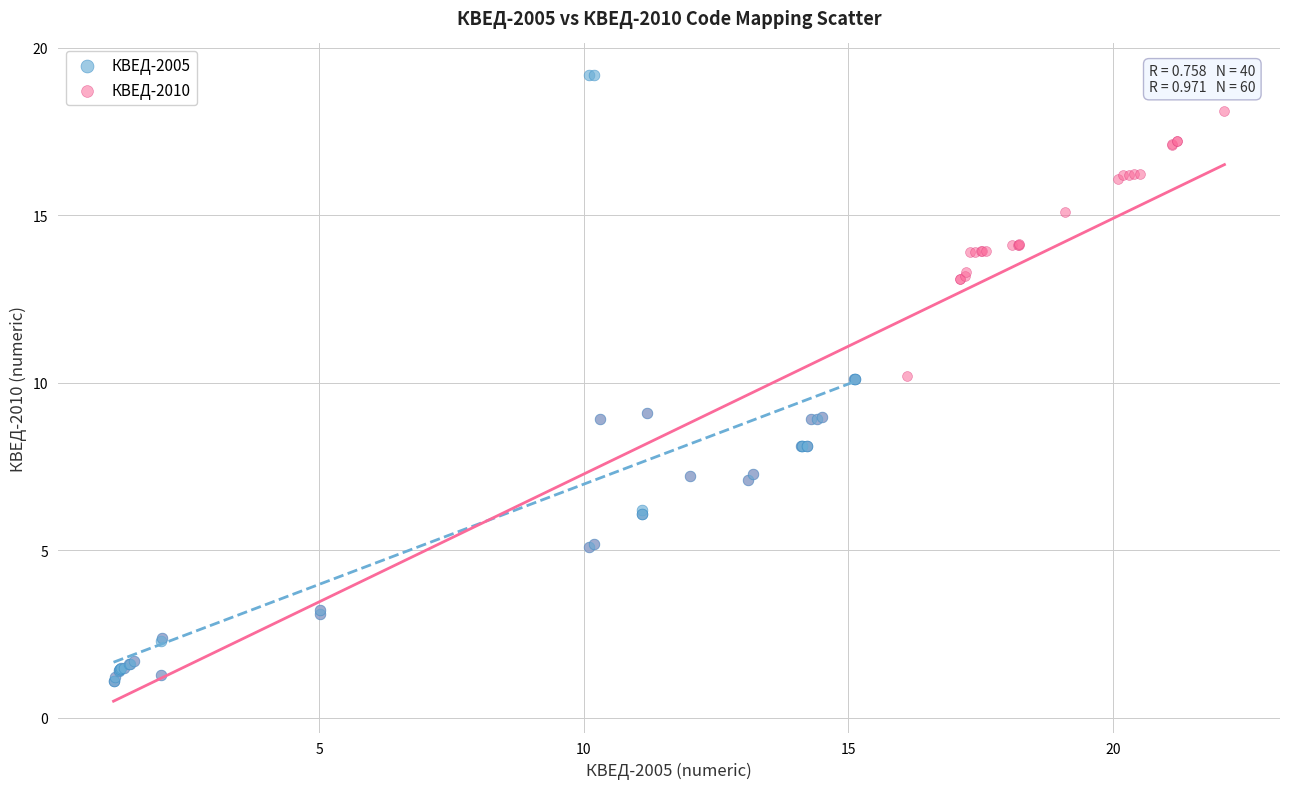

Which series has the widest spread of Y values?

КВЕД-2005